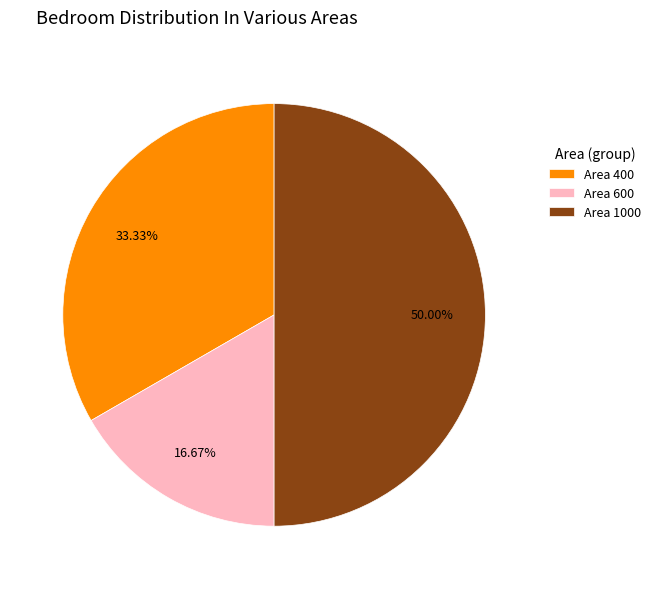

What is the ratio of the value at Area 1000 to the value at Area 400?

1.5